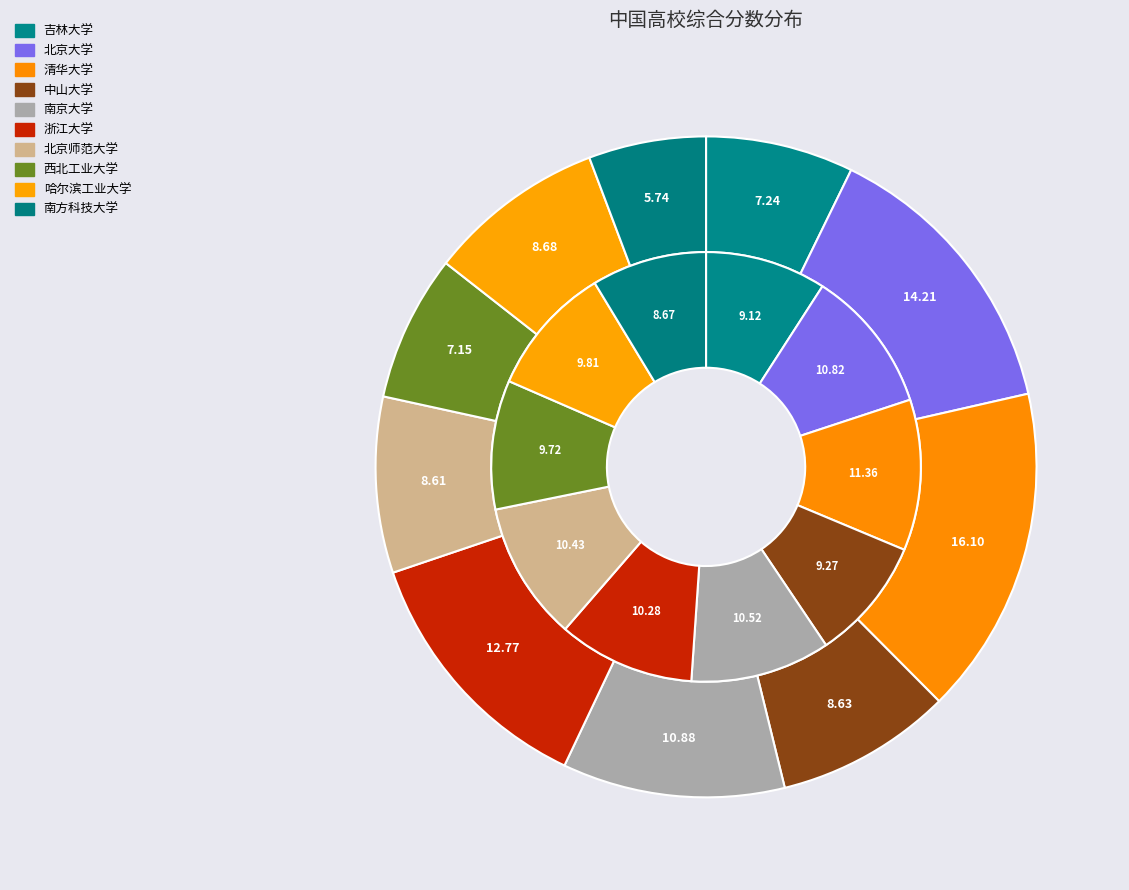

What percentage do 哈尔滨工业大学 and 北京师范大学 together represent?

17.3%